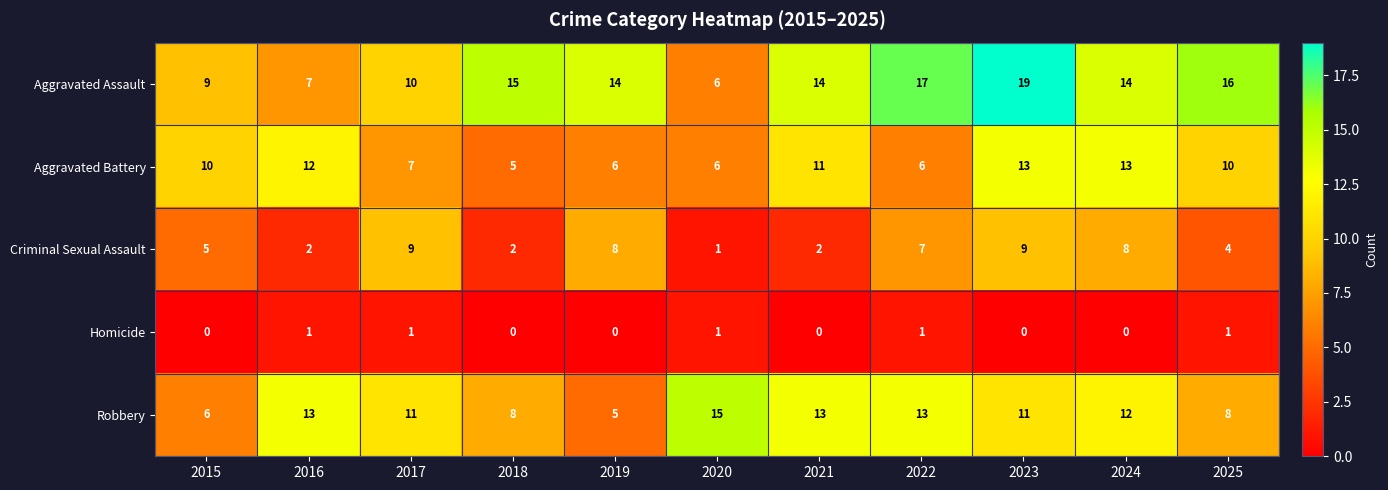

True or false: Aggravated Battery has a value of 8 at 2023.

False